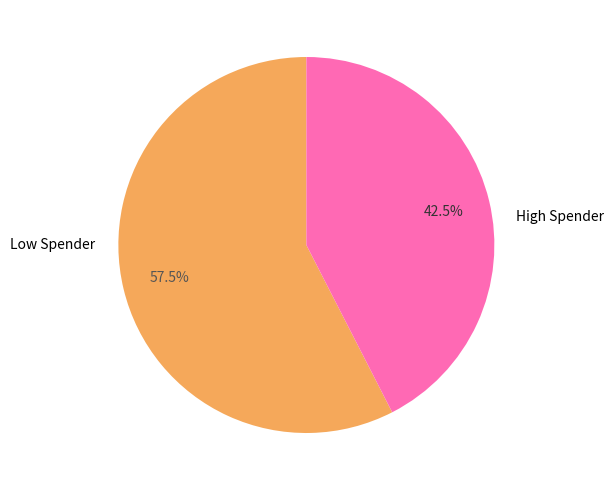

How many segments does this pie chart have?

2